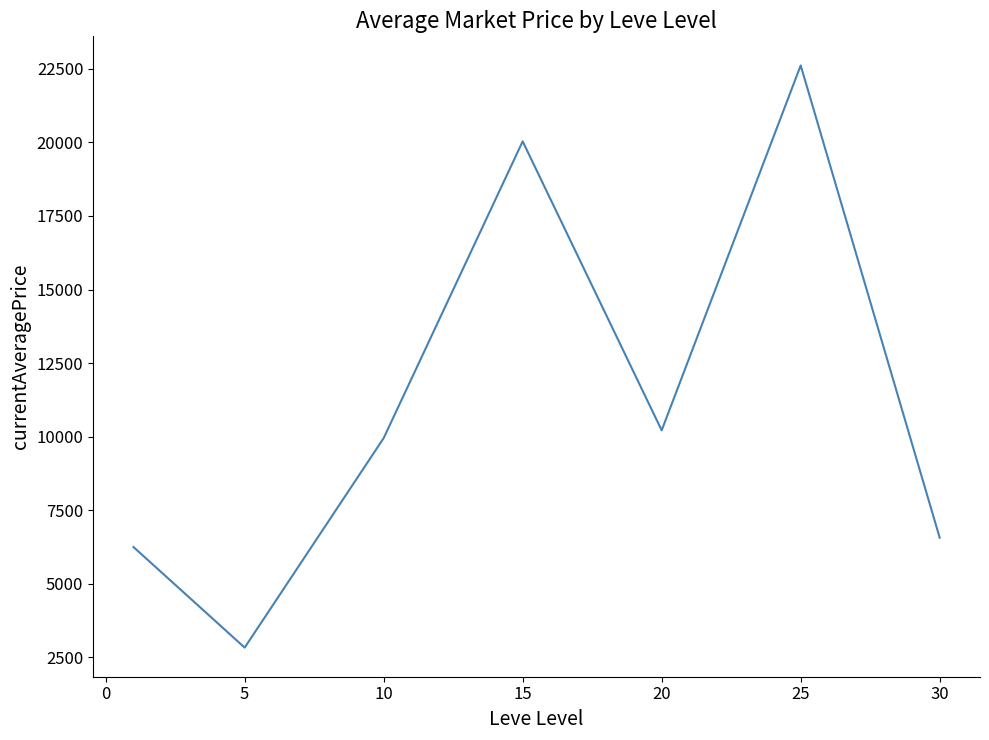

What is the greatest value displayed?

22612.2